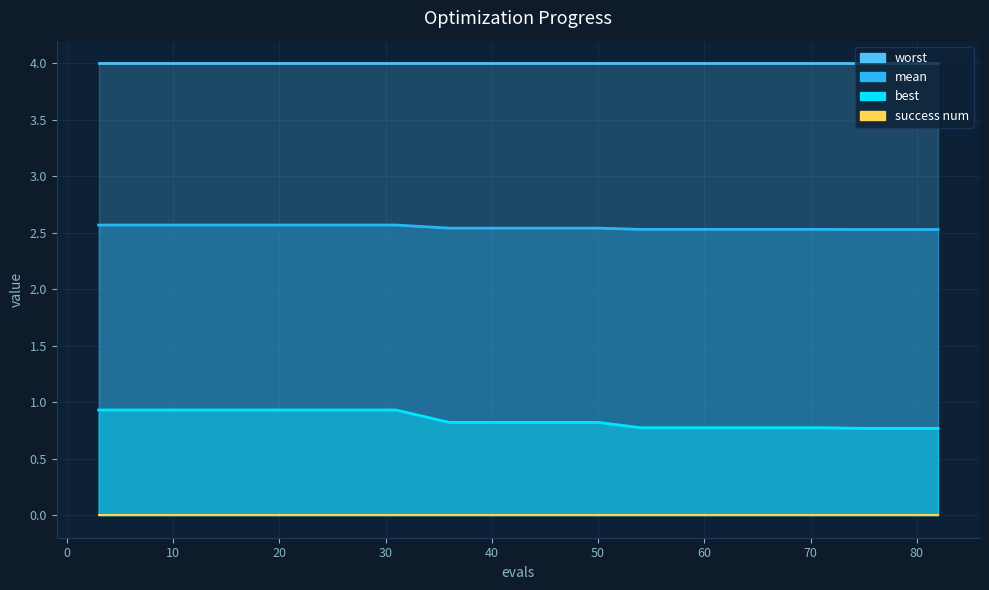

Which series has the widest spread of values?

best